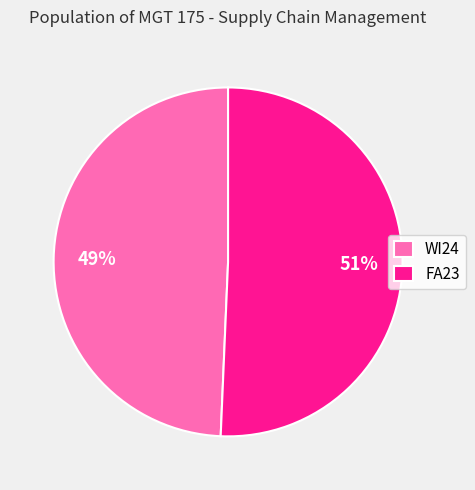

To the nearest percent, what portion does WI24 represent?

49%